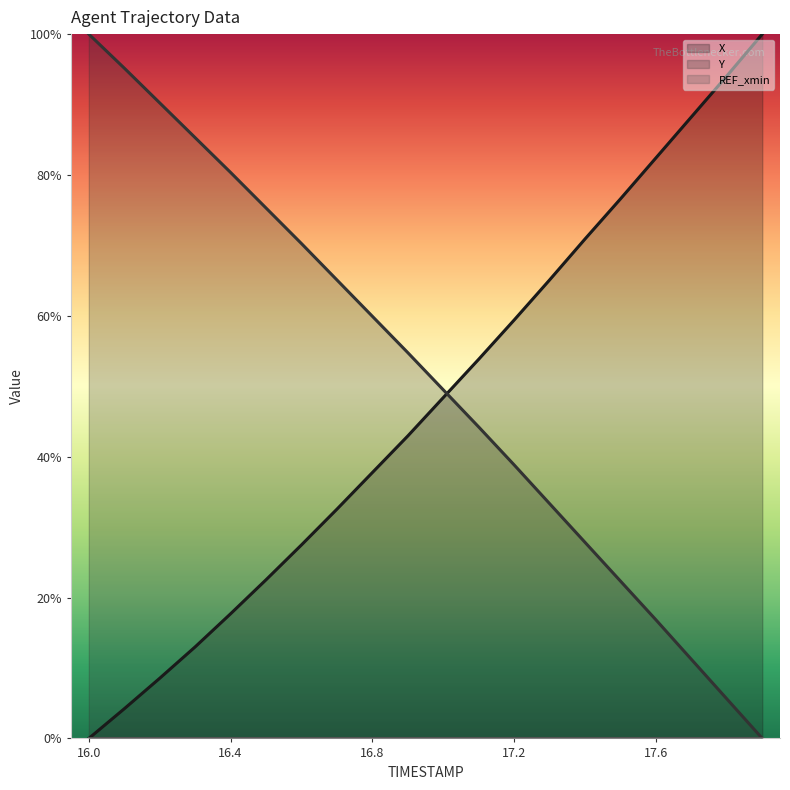

What is the label of the 13th point from the right?

16.7